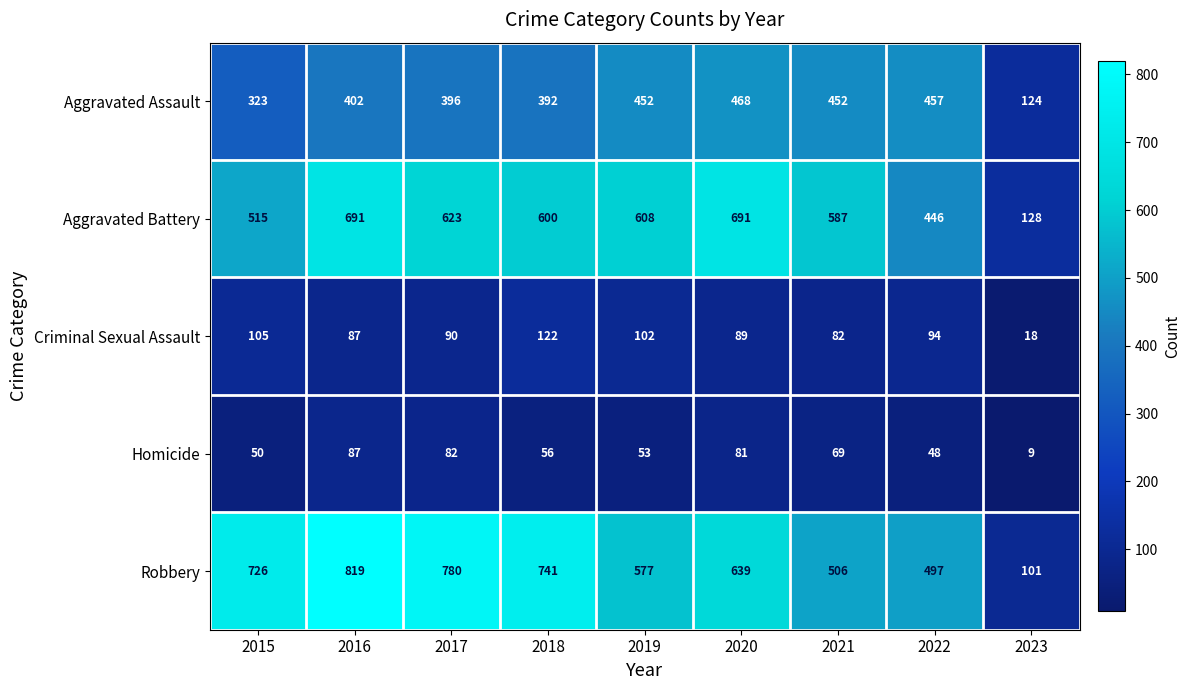

Rank the categories by Robbery value from highest to lowest.

2016, 2017, 2018, 2015, 2020, 2019, 2021, 2022, 2023